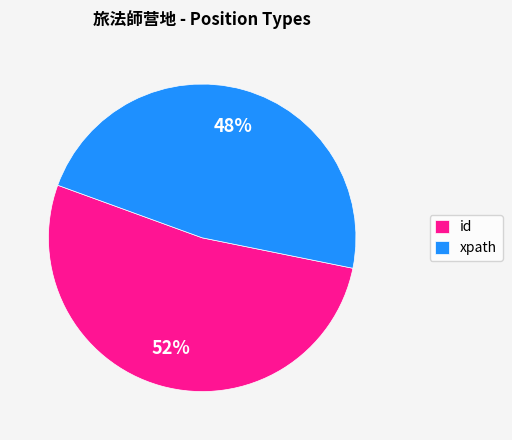

Is the sum of id and xpath greater than half?

Yes